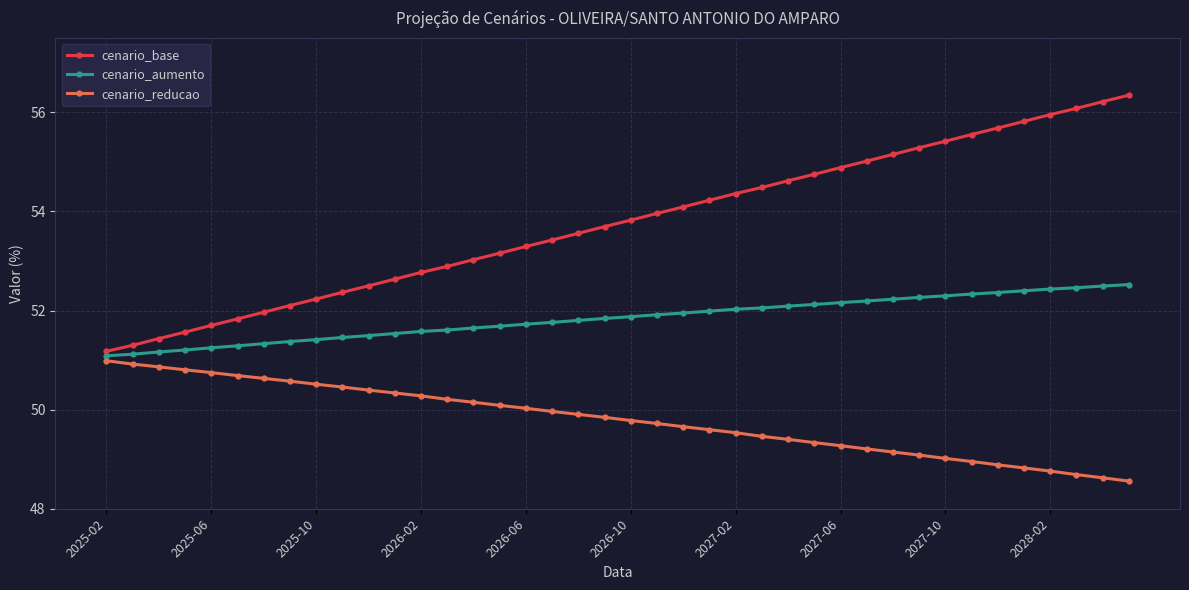

Does the chart display data point markers on the line(s)?

Yes